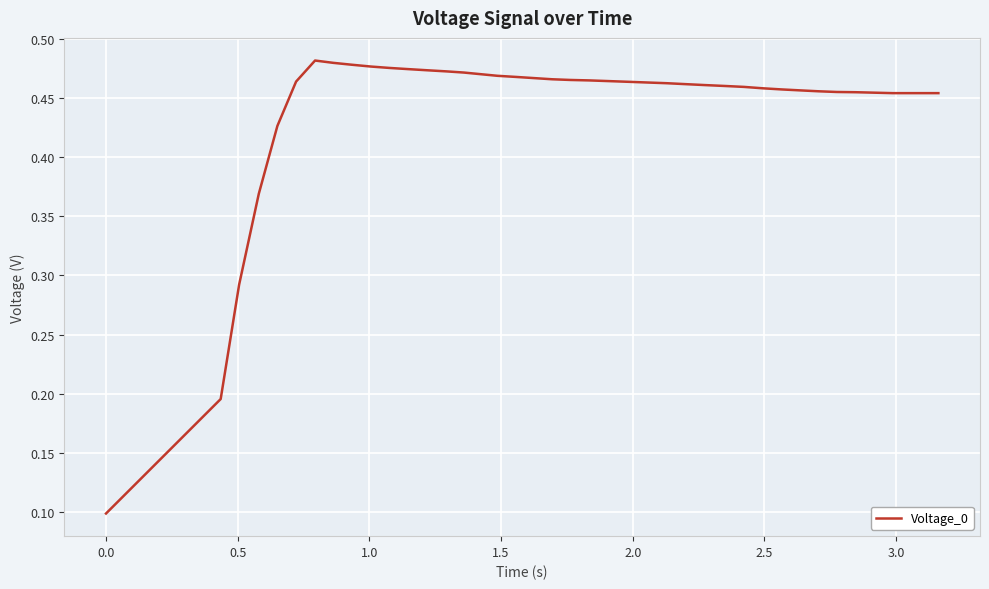

What is the difference between the maximum and minimum values?

0.4